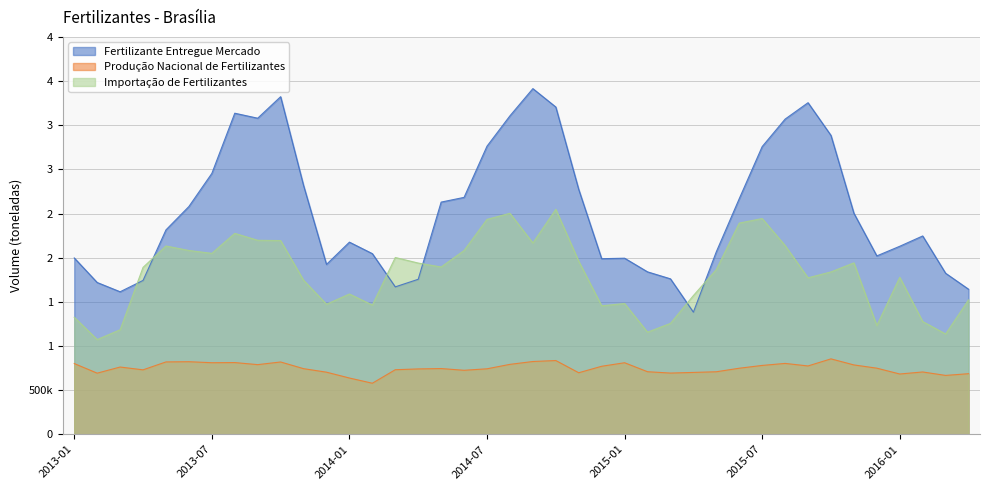

What are all the series names shown in the legend?

Fertilizante Entregue Mercado, Produção Nacional de Fertilizantes, Importação de Fertilizantes